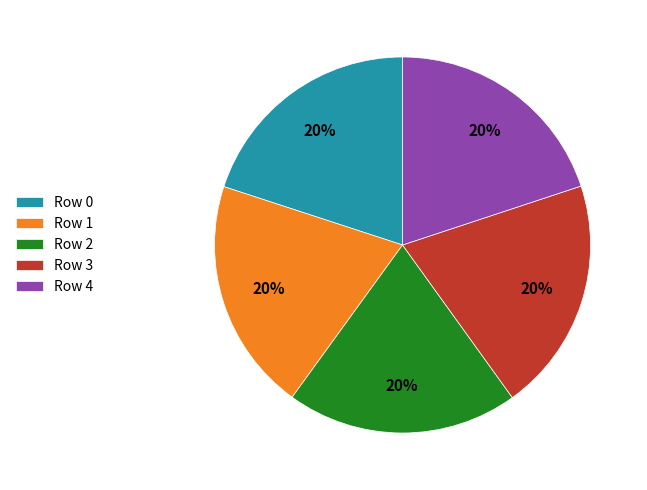

How many segments does this pie chart have?

5